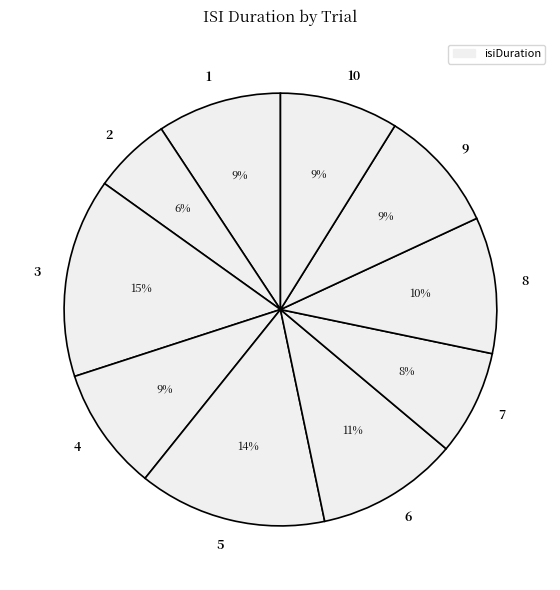

Combined, do 7 and 3 account for over 50%?

No